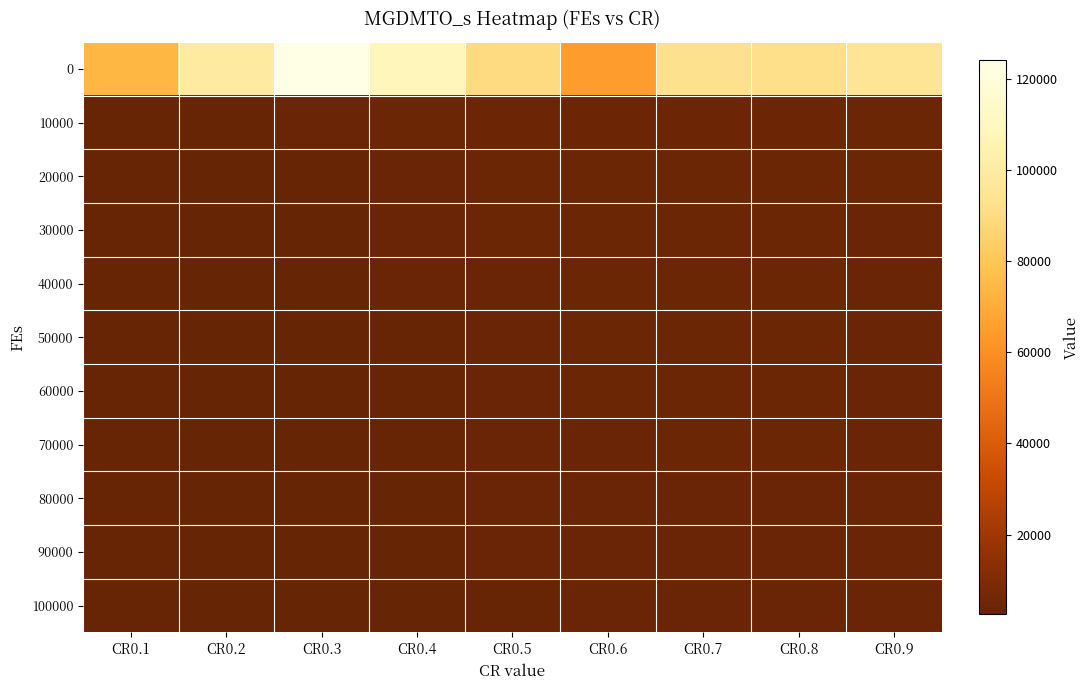

What is the greatest value displayed?

124115.3